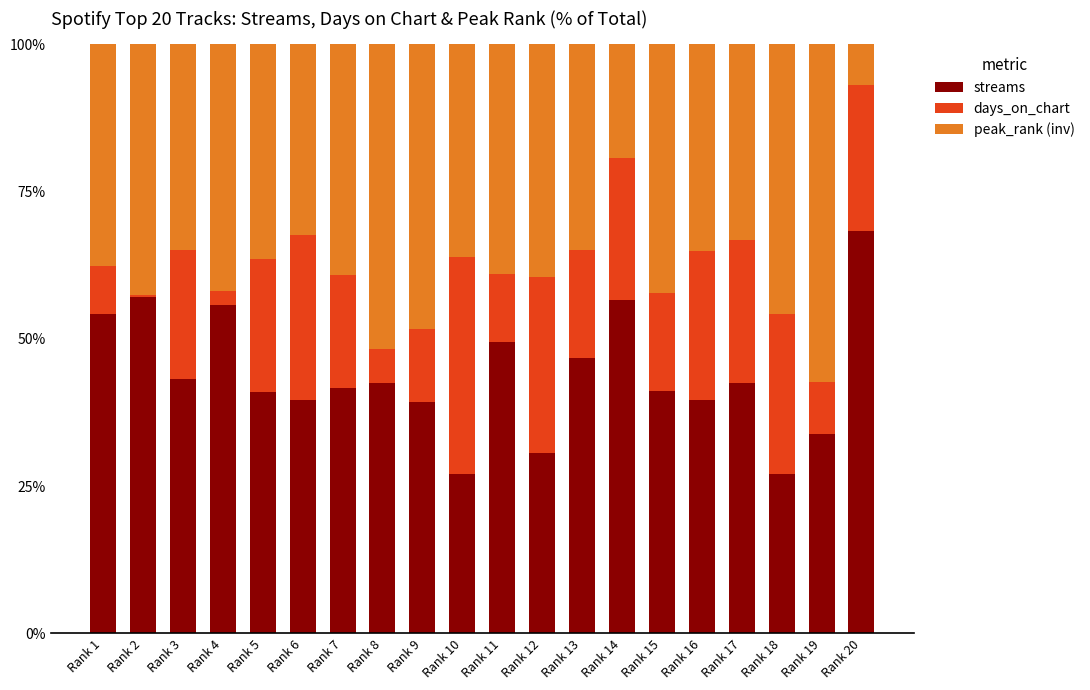

What is the difference between the streams values at Rank 19 and Rank 17?

8.6